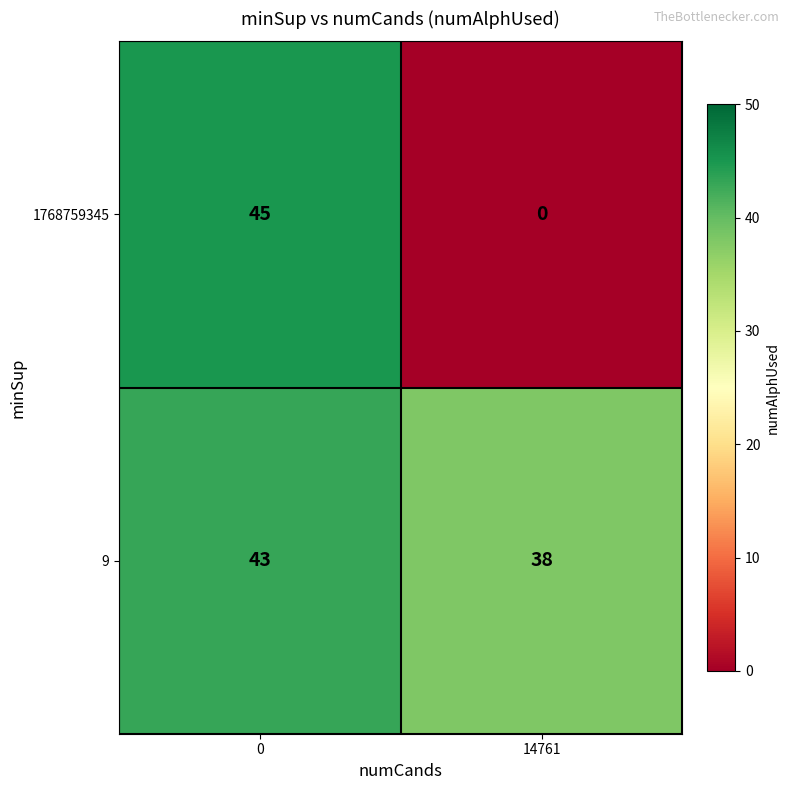

What is the difference between the 9 values at 14761 and 0?

5